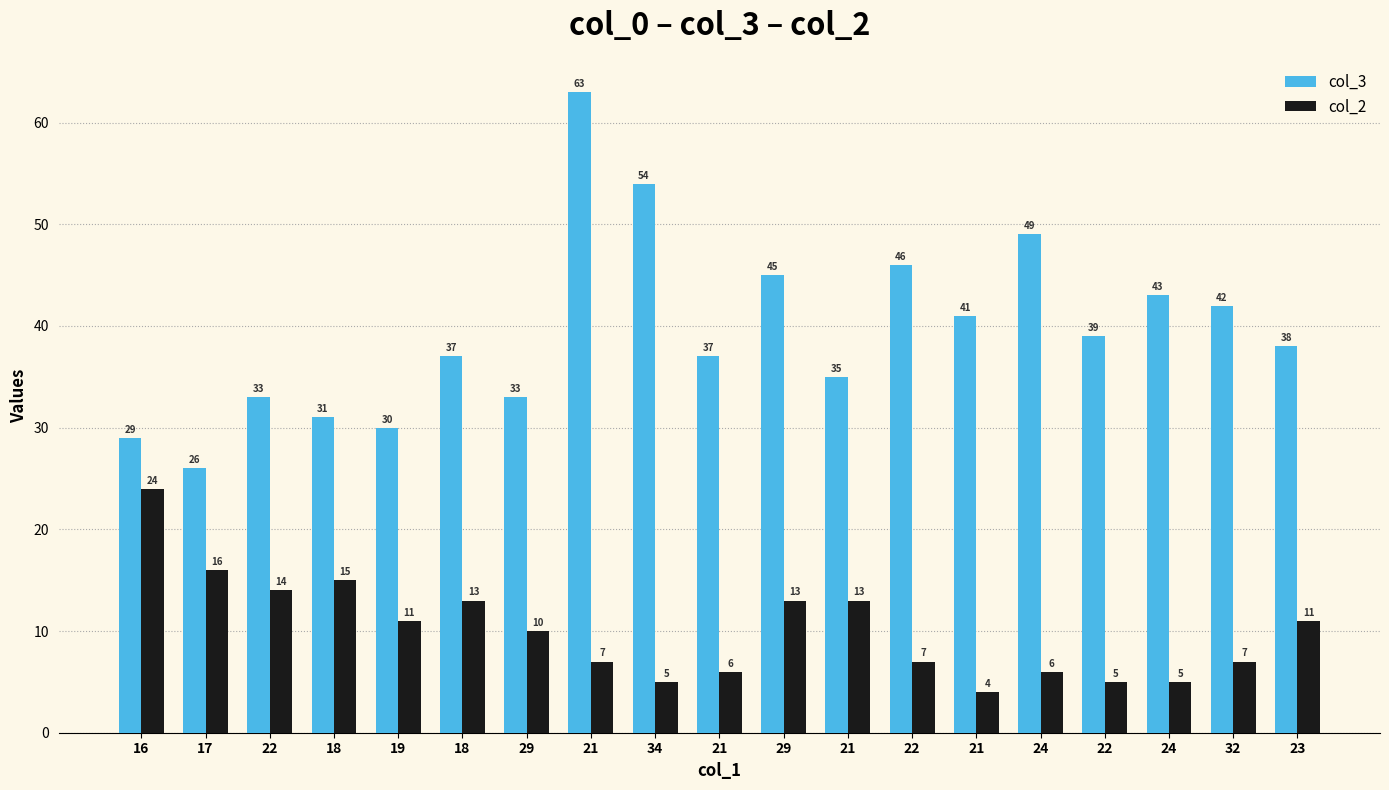

Are the bars horizontal?

No